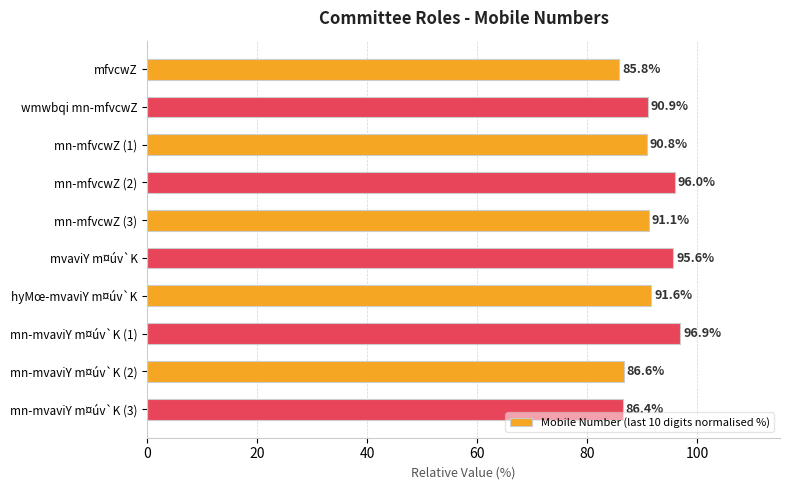

Reading top to bottom, extract all data points from this chart.

mfvcwZ=85.8	wmwbqi mn-mfvcwZ=90.9	mn-mfvcwZ (1)=90.8	mn-mfvcwZ (2)=96.0	mn-mfvcwZ (3)=91.1	mvaviY m¤úv`K=95.6	hyMœ-mvaviY m¤úv`K=91.6	mn-mvaviY m¤úv`K (1)=96.9	mn-mvaviY m¤úv`K (2)=86.6	mn-mvaviY m¤úv`K (3)=86.4